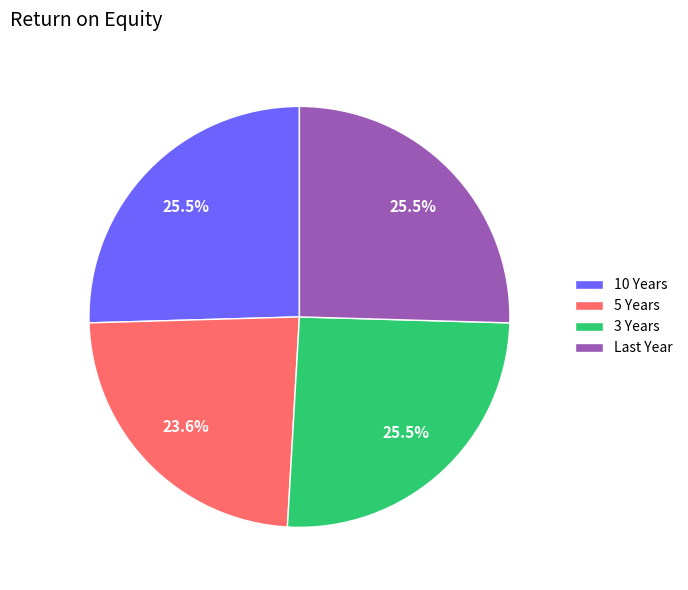

Do 5 Years and 10 Years together represent more than half of the pie?

No